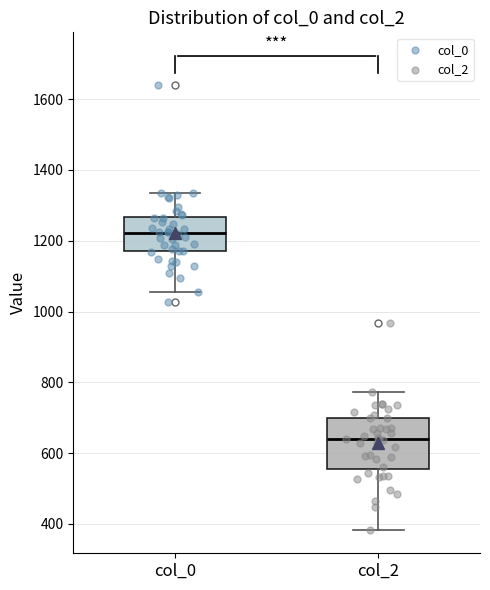

Where does the upper whisker of the box for col_2 end on the y-axis? The values are not printed on the chart, so give them approximately, as read against the axis.

780